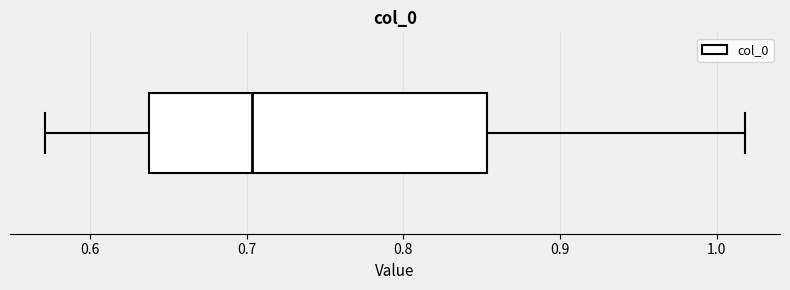

Read this box plot against the x-axis: the position of the median line, the range covered by the box, and the ends of both whiskers. The values are not printed on the chart, so give them approximately, as read against the axis.

median 0.70, box 0.64 to 0.85, whiskers 0.57 to 1.02